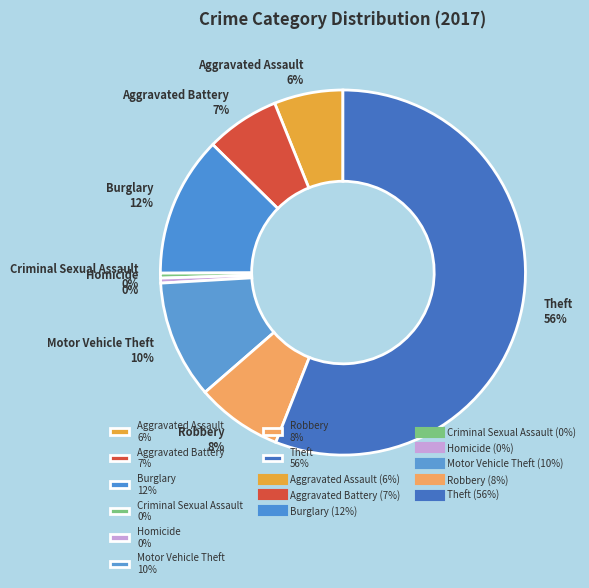

Which has a higher value, Criminal Sexual Assault 0% or Motor Vehicle Theft 10%?

Motor Vehicle Theft 10%